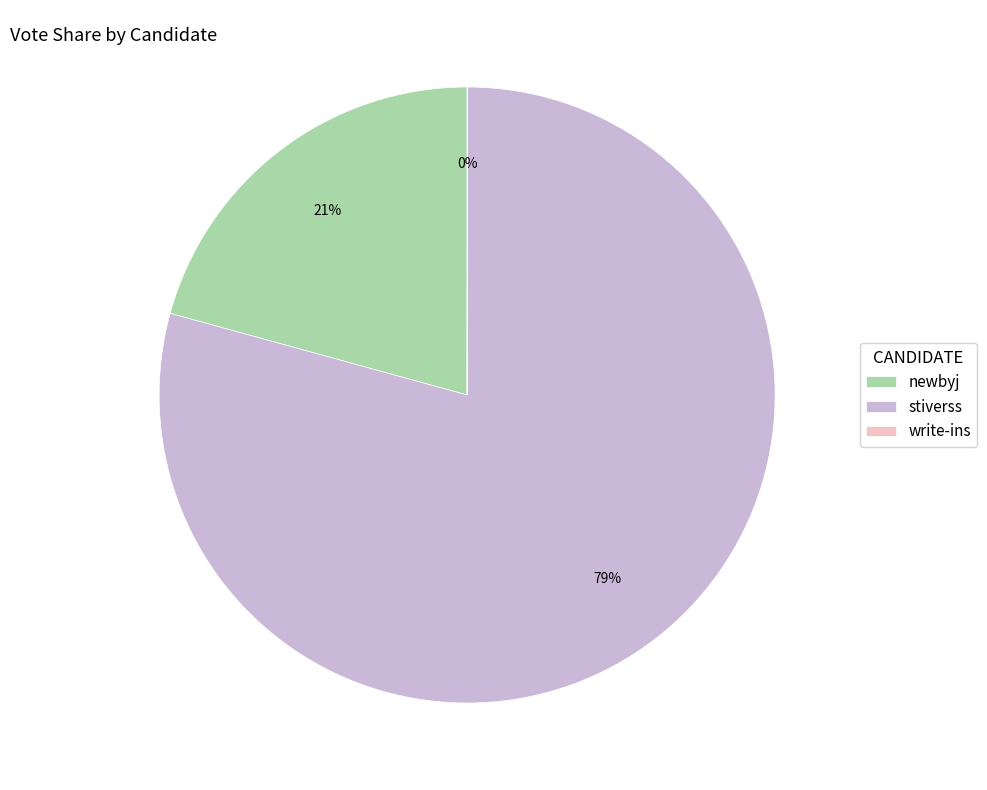

Combined, do stiverss and newbyj account for over 50%?

Yes